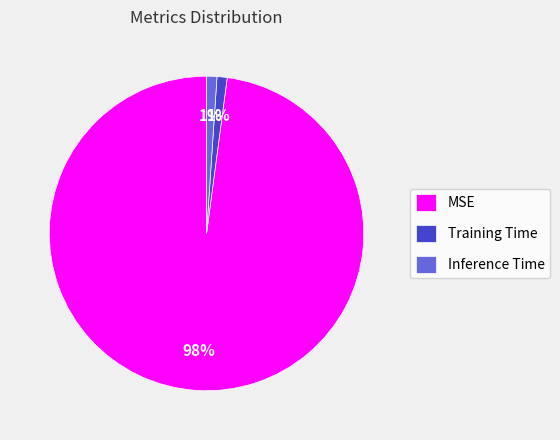

Combined, do MSE and Inference Time account for over 50%?

Yes